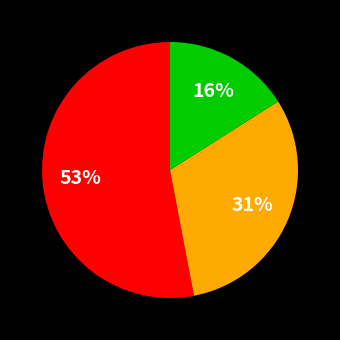

How many segments does this pie chart have?

3